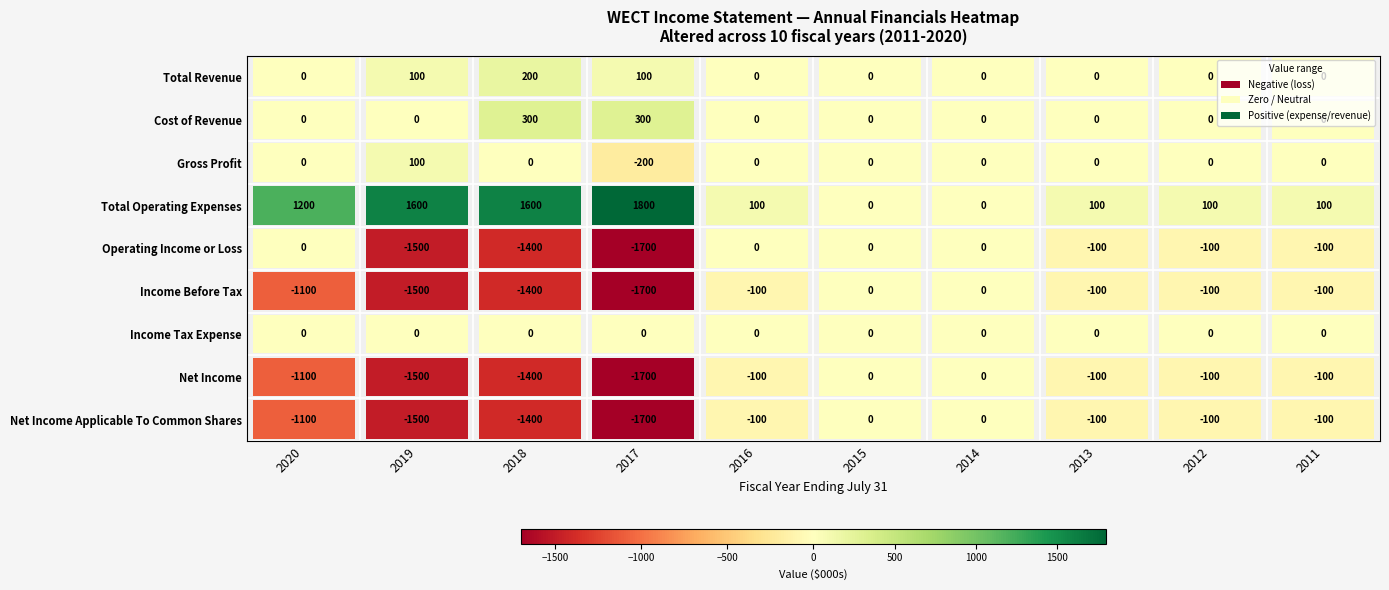

Between 2015 and 2019, which is larger?

2019